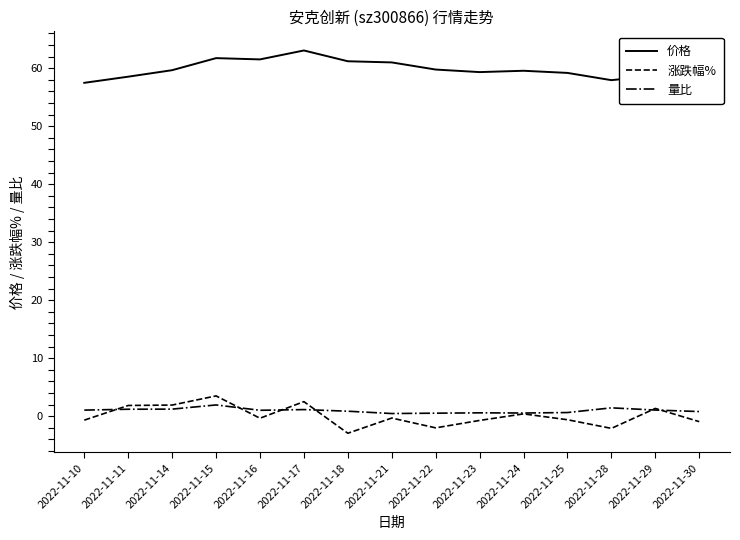

In 价格, how many points are higher than both neighbors (excluding endpoints)?

4